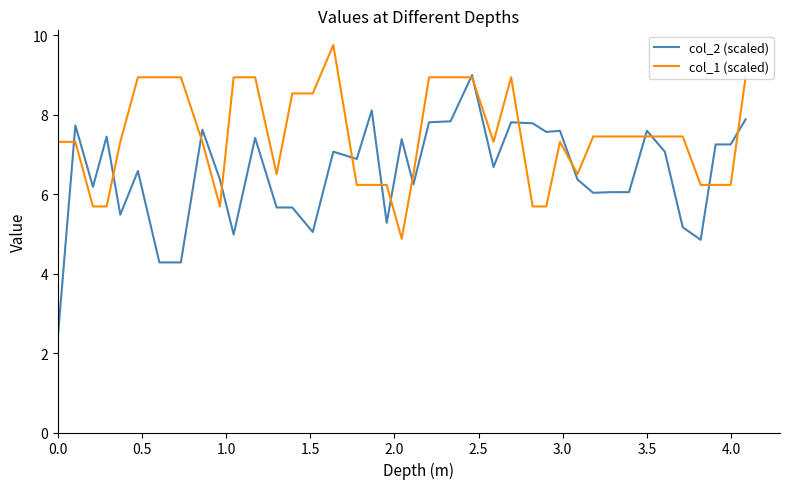

How many values in the col_1 (scaled) series are below 7?

15